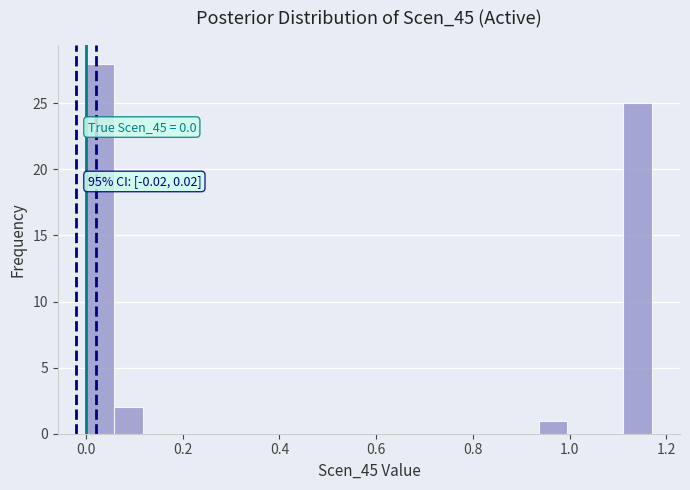

Read against the x-axis, roughly where is the centre of the tallest bar?

0.02